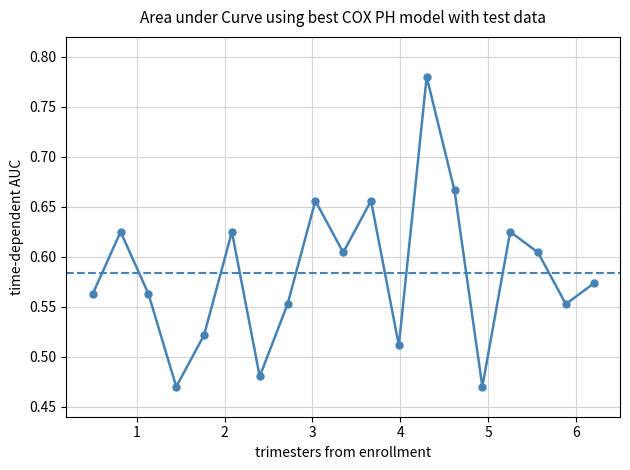

How many points are higher than both their immediate neighbors (excluding endpoints)?

6